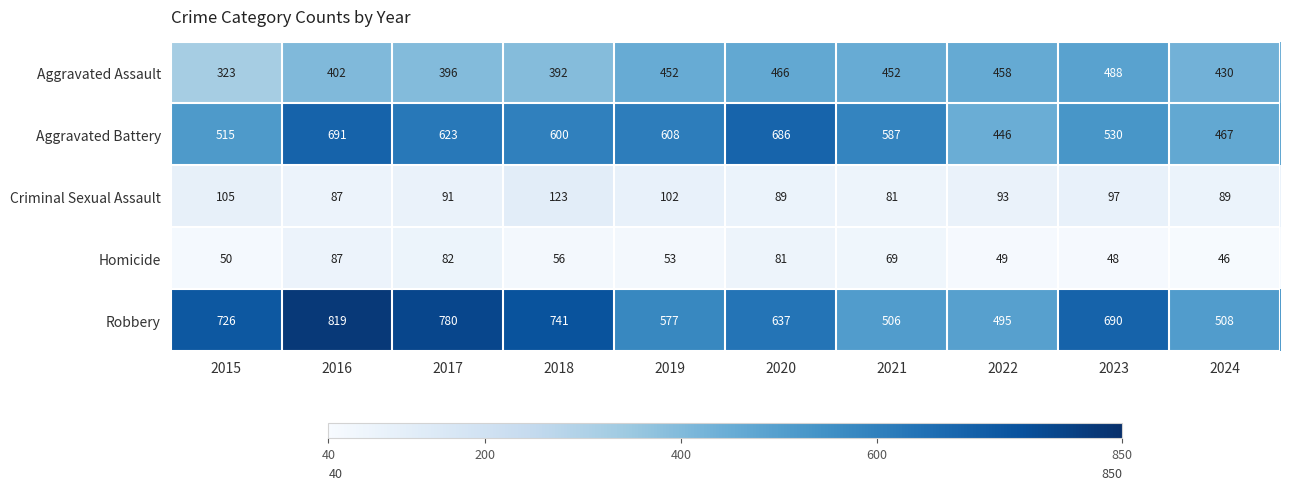

What is the smallest value displayed?

46